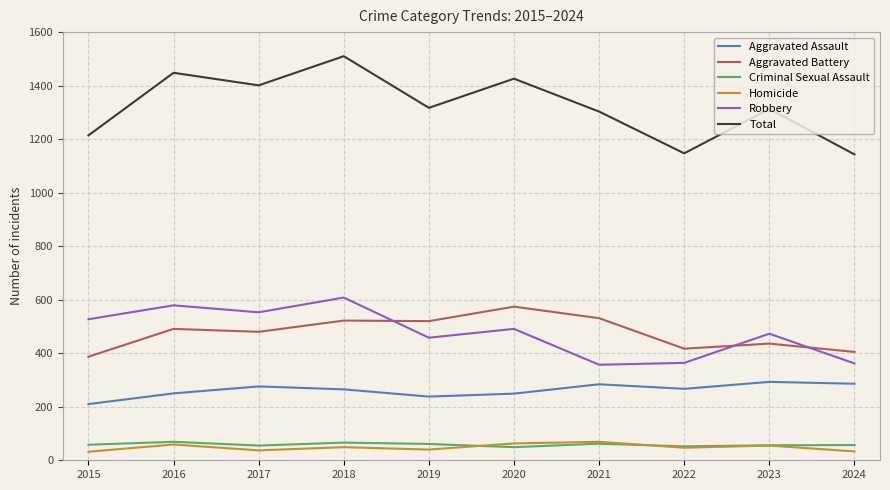

What is the total value across all series at 2017?

2802